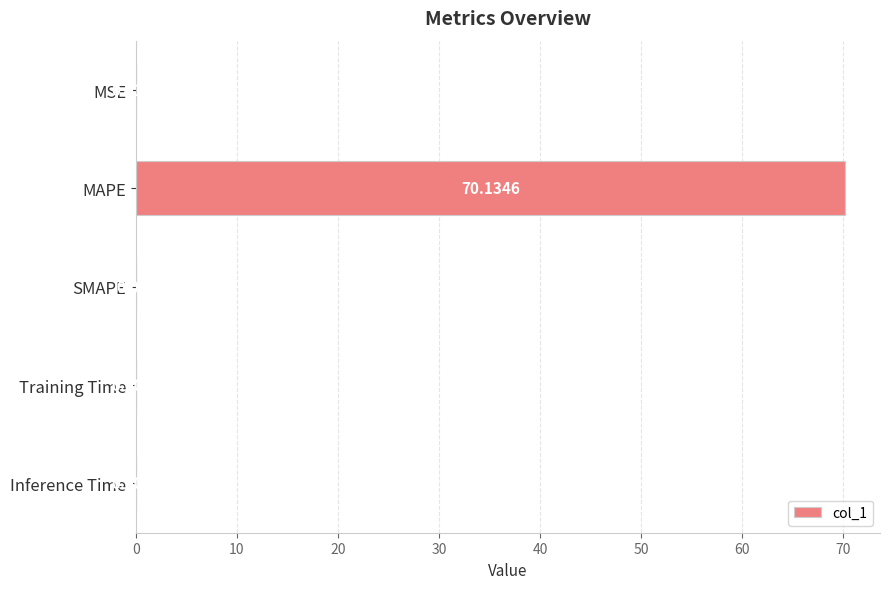

Which label corresponds to the largest value in the chart?

MAPE